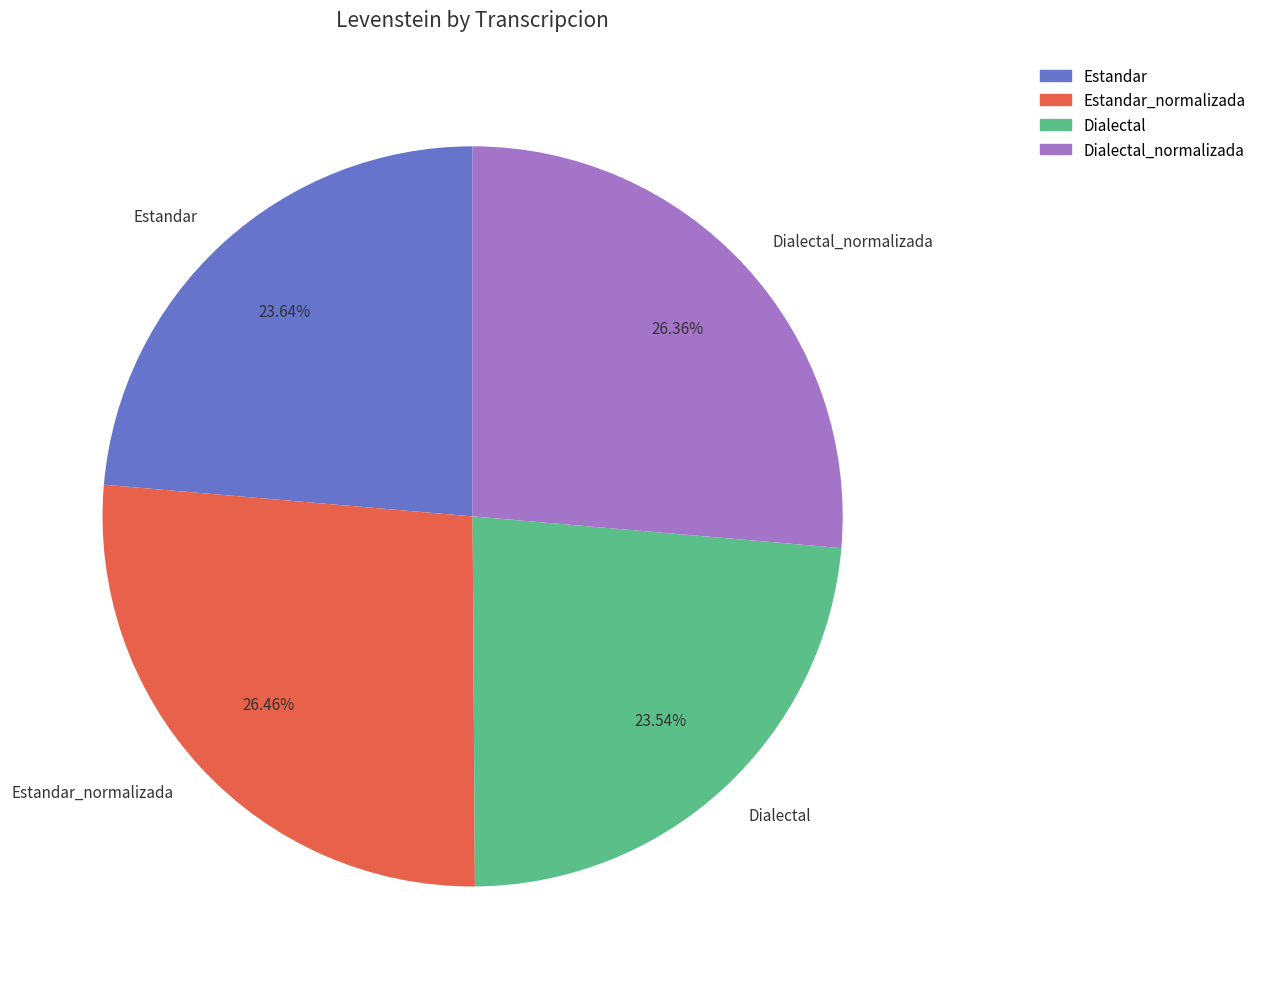

The Estandar_normalizada slice represents 26% of the pie. True or false?

True